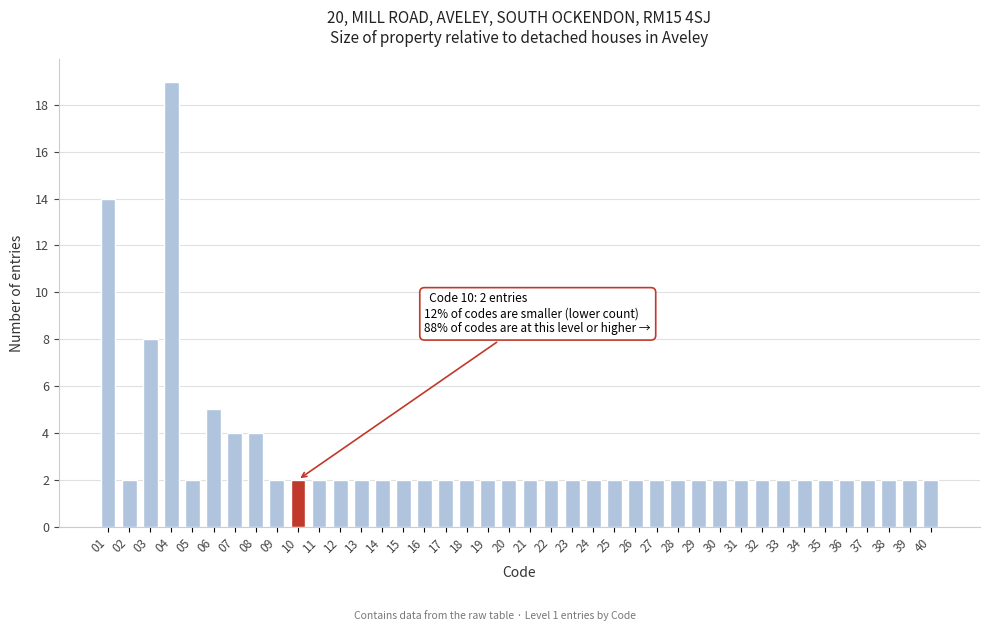

What is the value of the 37th bar from the left?

2